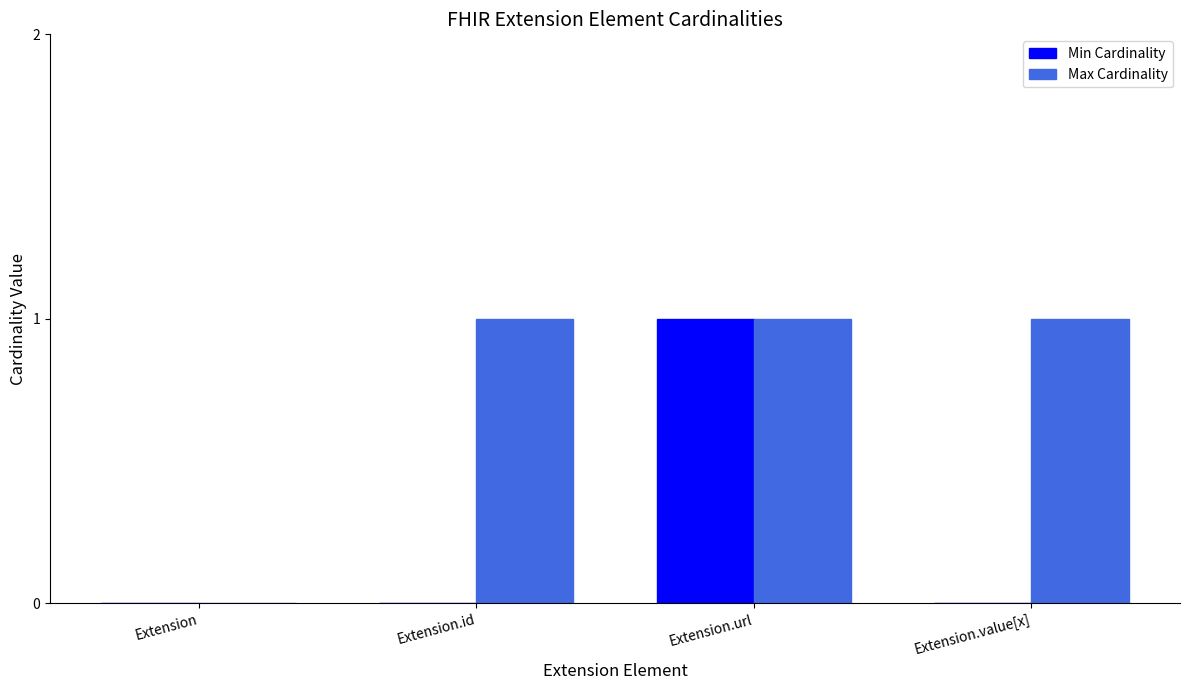

Which series has the largest total across all categories?

Max Cardinality